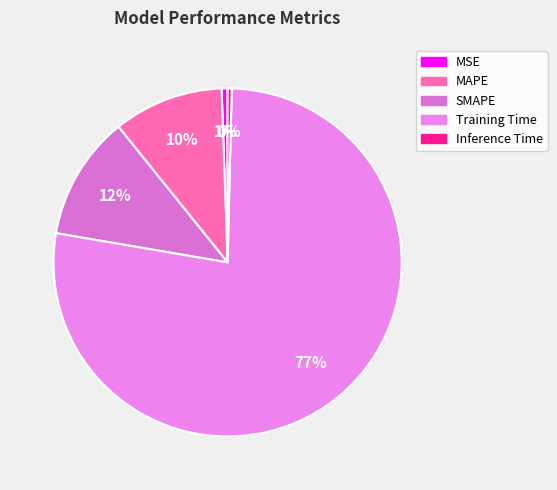

Count the number of slices in the pie.

5